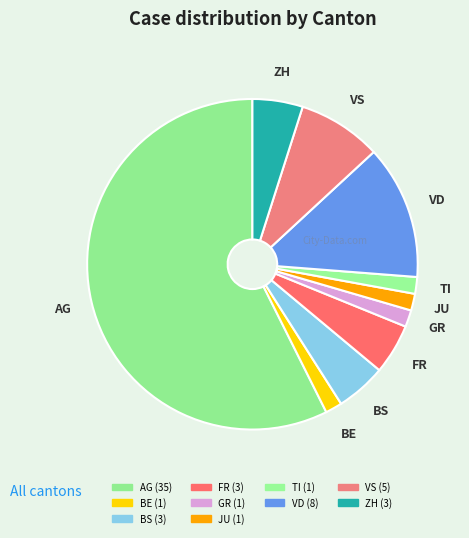

Between GR and FR, which is larger?

FR